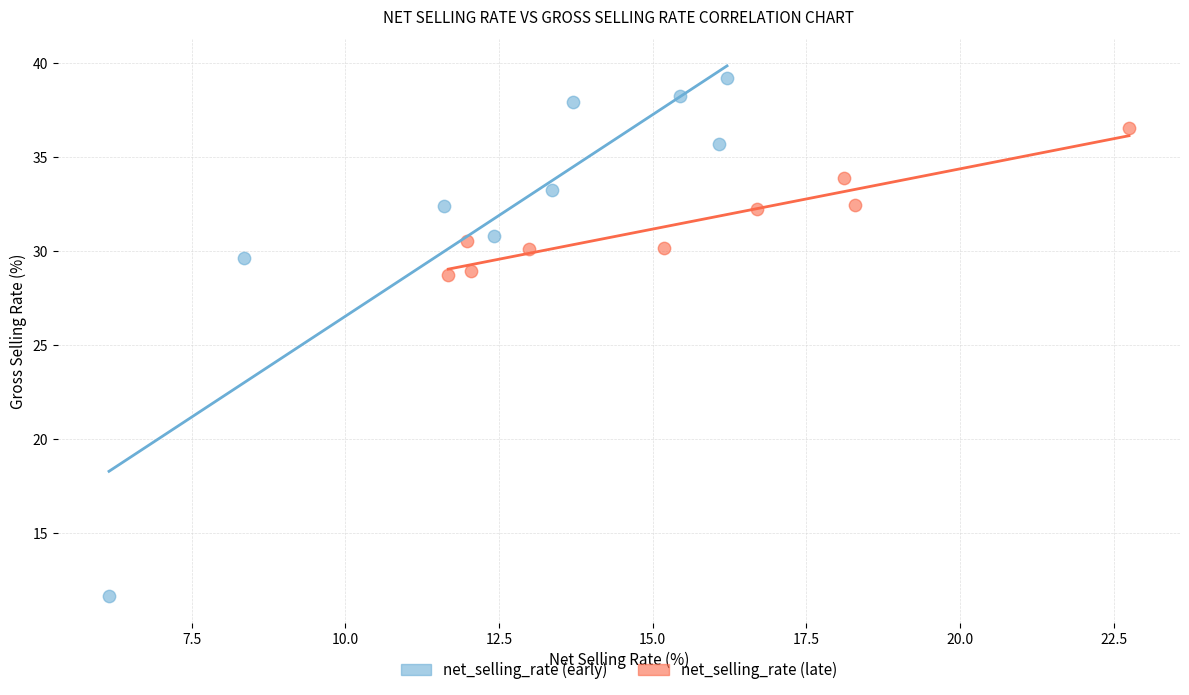

Which series contains the highest Y value?

net_selling_rate (early)